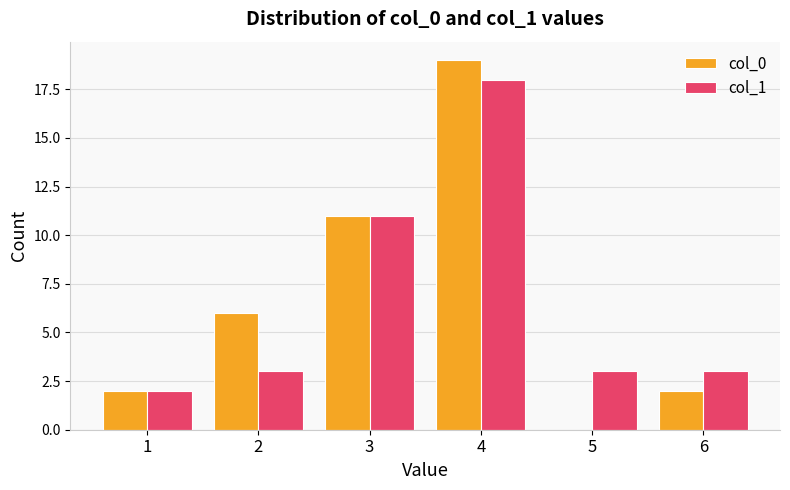

At which category is the sum across all series the highest?

4